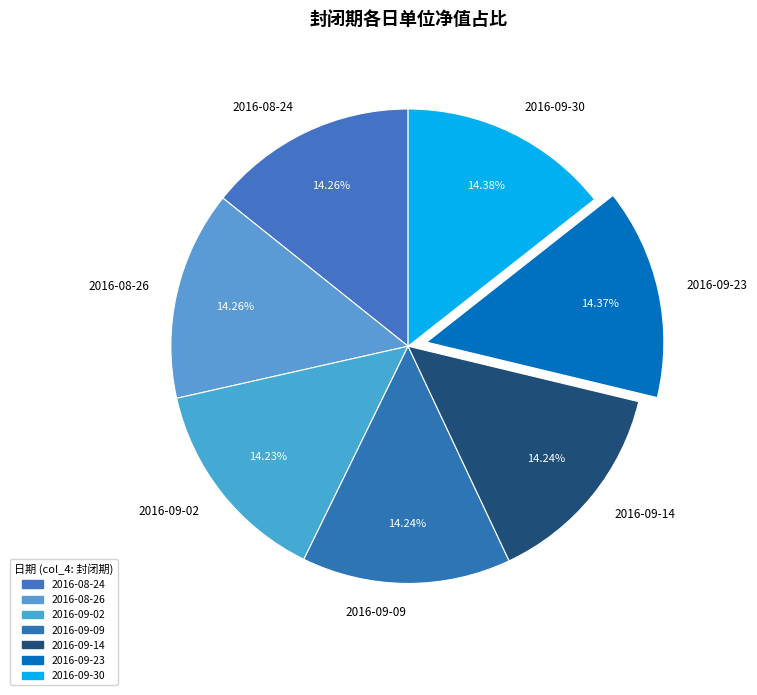

Is there any slice that represents more than half of the pie?

No